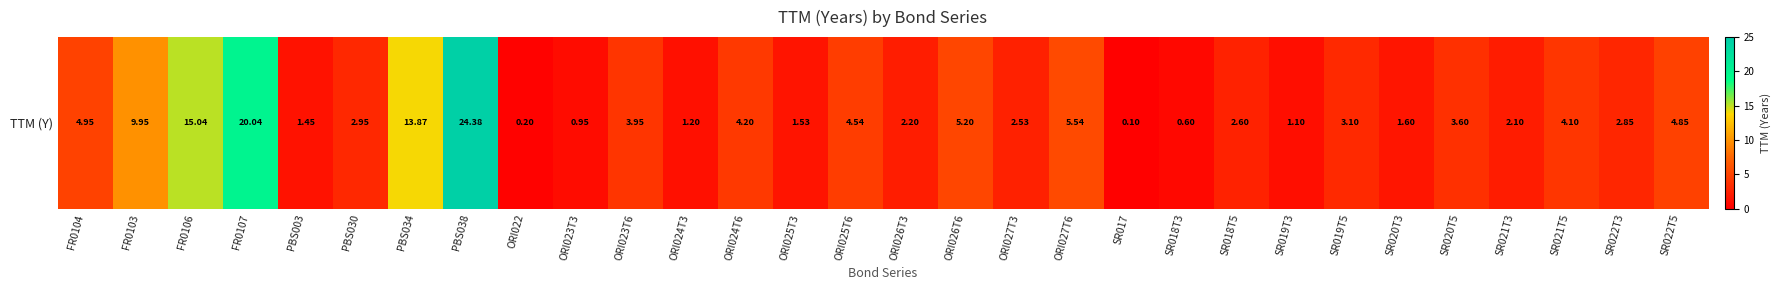

Reading left to right, extract all data points from this chart.

FR0104=5.0	FR0103=9.9	FR0106=15.0	FR0107=20.0	PBS003=1.4	PBS030=3.0	PBS034=13.9	PBS038=24.4	ORI022=0.2	ORI023T3=0.9	ORI023T6=4.0	ORI024T3=1.2	ORI024T6=4.2	ORI025T3=1.5	ORI025T6=4.5	ORI026T3=2.2	ORI026T6=5.2	ORI027T3=2.5	ORI027T6=5.5	SR017=0.1	SR018T3=0.6	SR018T5=2.6	SR019T3=1.1	SR019T5=3.1	SR020T3=1.6	SR020T5=3.6	SR021T3=2.1	SR021T5=4.1	SR022T3=2.9	SR022T5=4.8